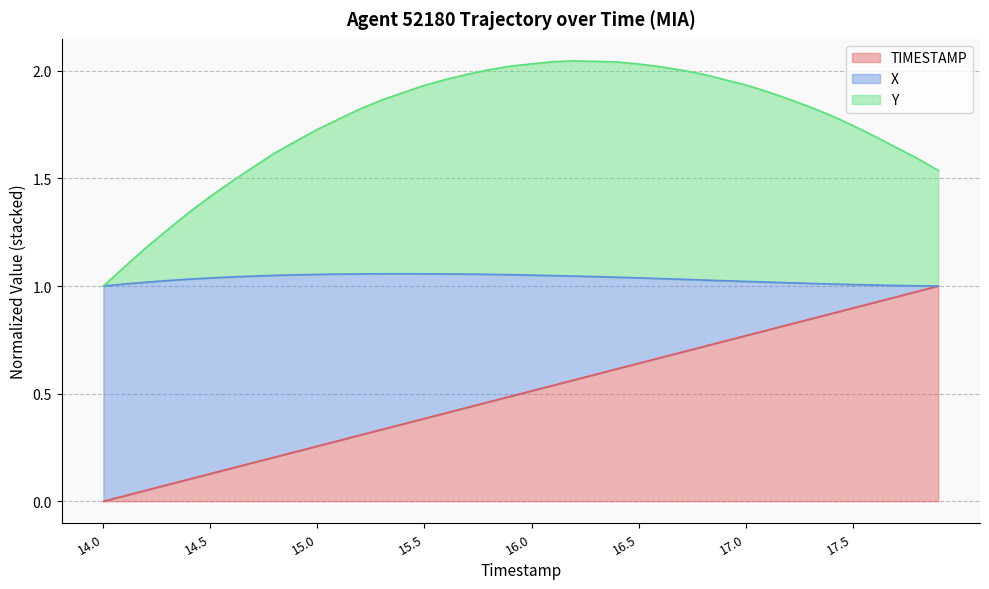

What are all the series names shown in the legend?

TIMESTAMP, X, Y